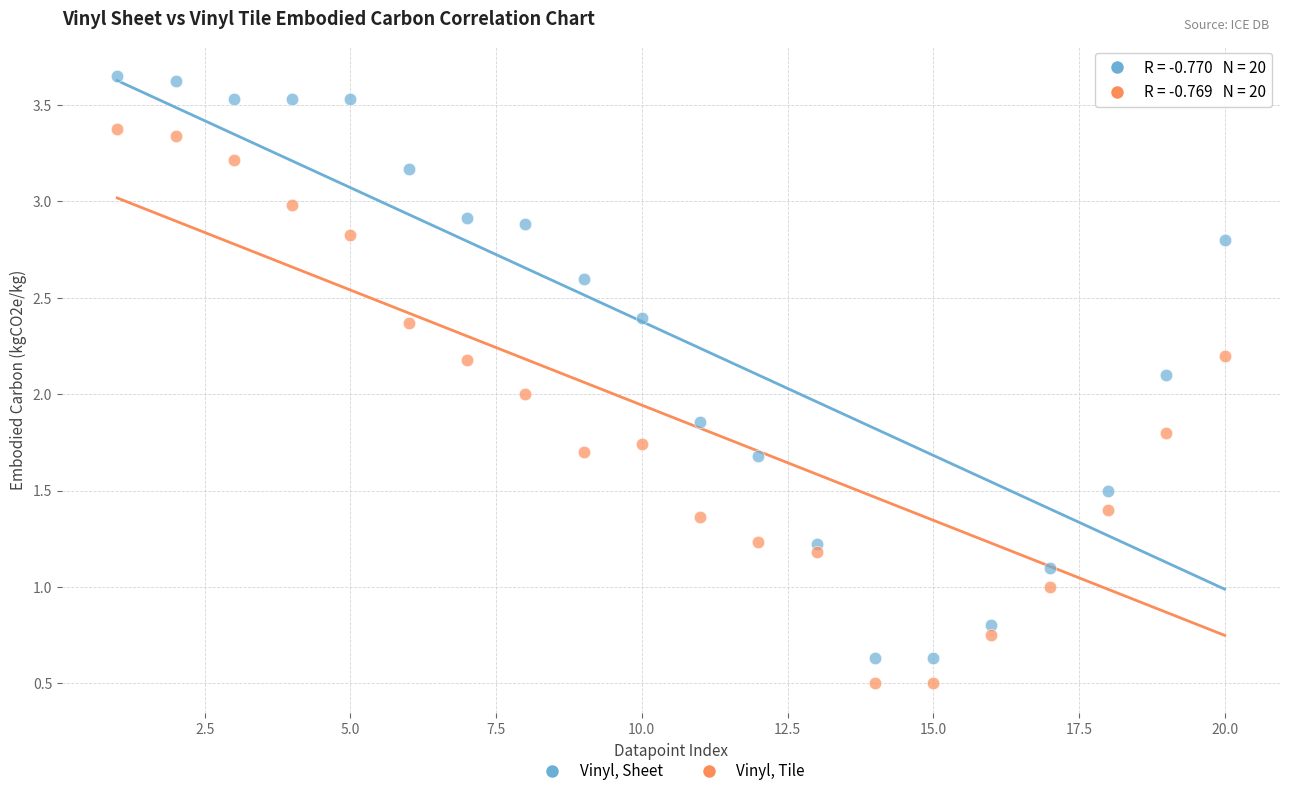

Which series contains the lowest Y value?

Vinyl, Tile